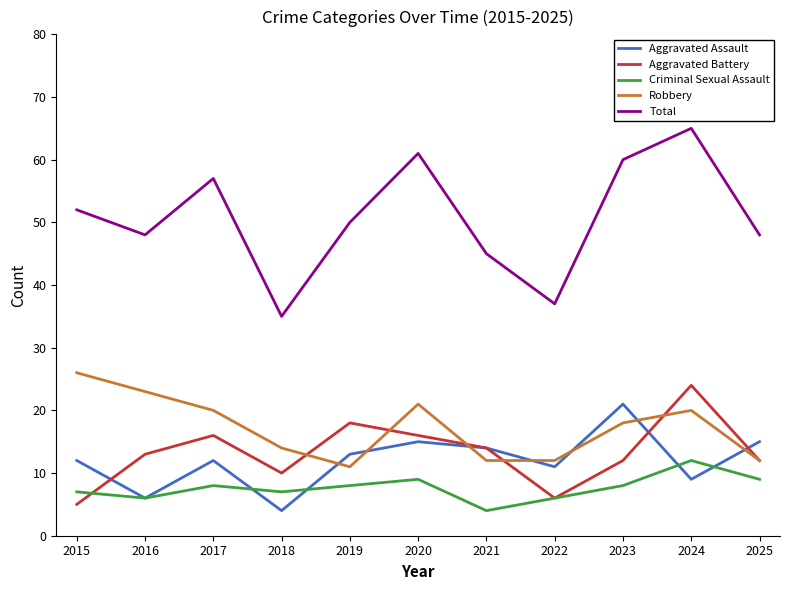

In Aggravated Battery, how many points are lower than both neighbors (excluding endpoints)?

2